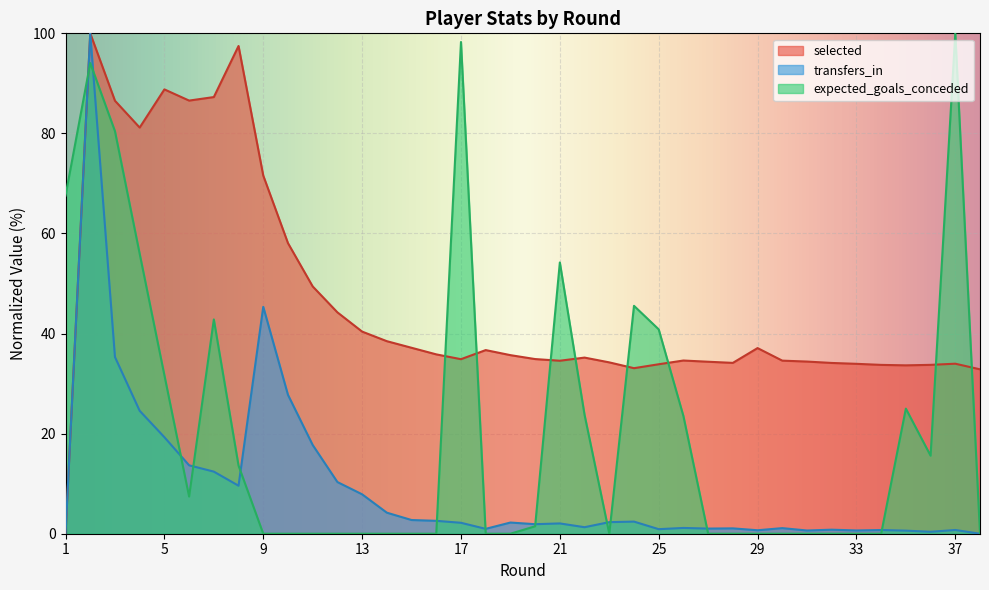

Where is the first local minimum for expected_goals_conceded?

6